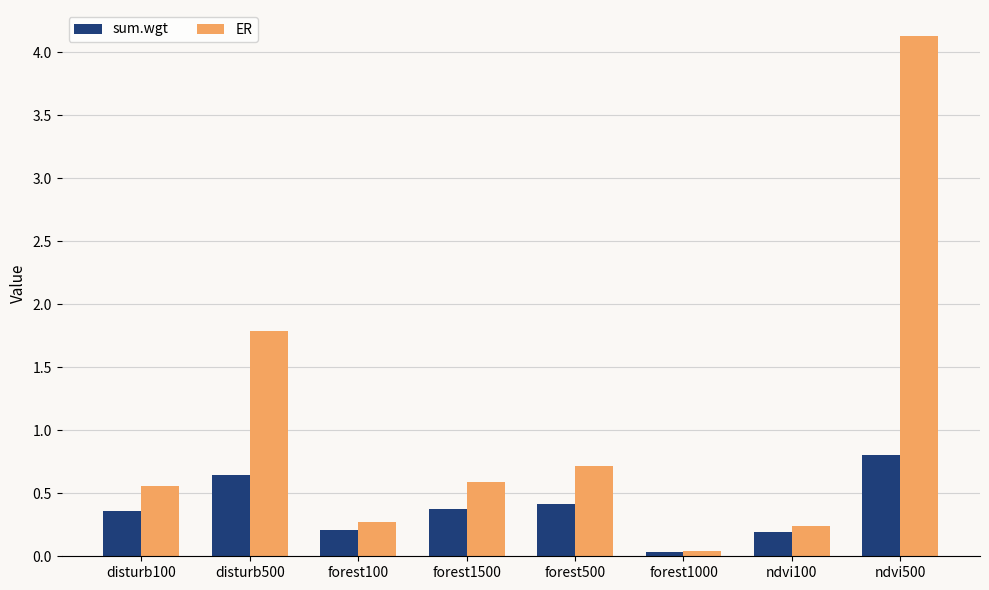

Which series changed the most between disturb100 and forest1000?

ER